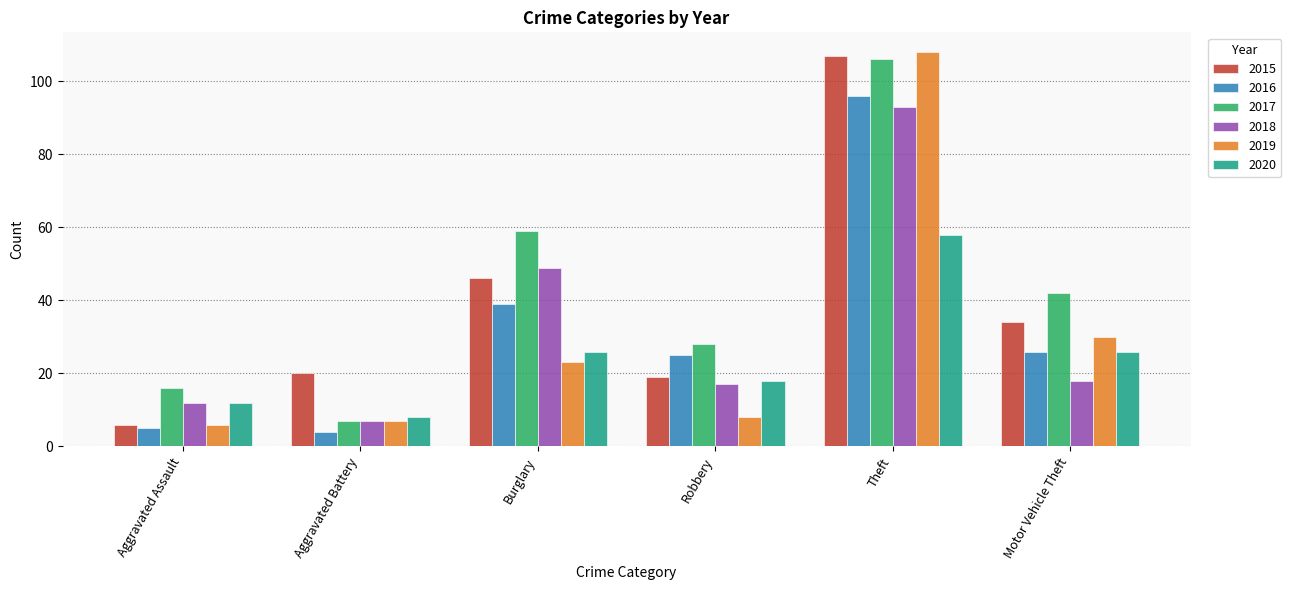

Which label corresponds to the smallest value in the chart?

Aggravated Battery